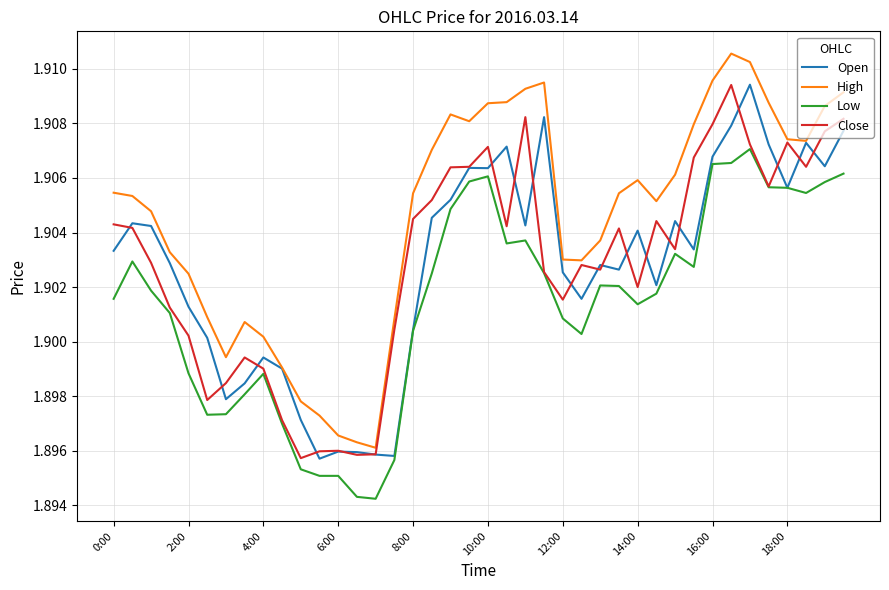

Which series has the largest total across all categories?

High